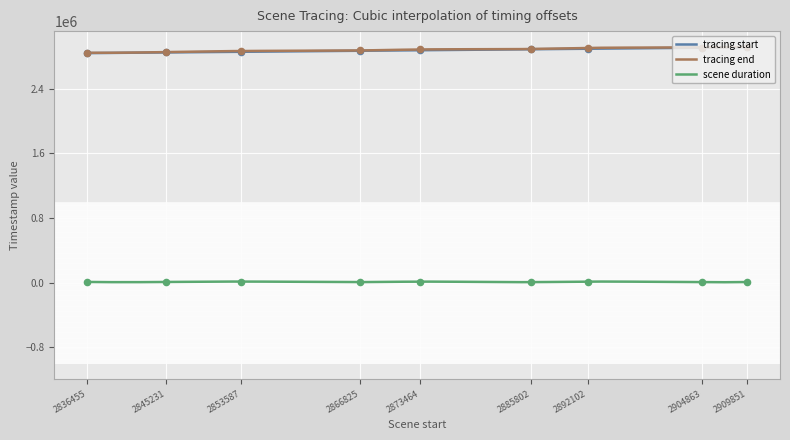

At which category is the sum across all series the highest?

2909851